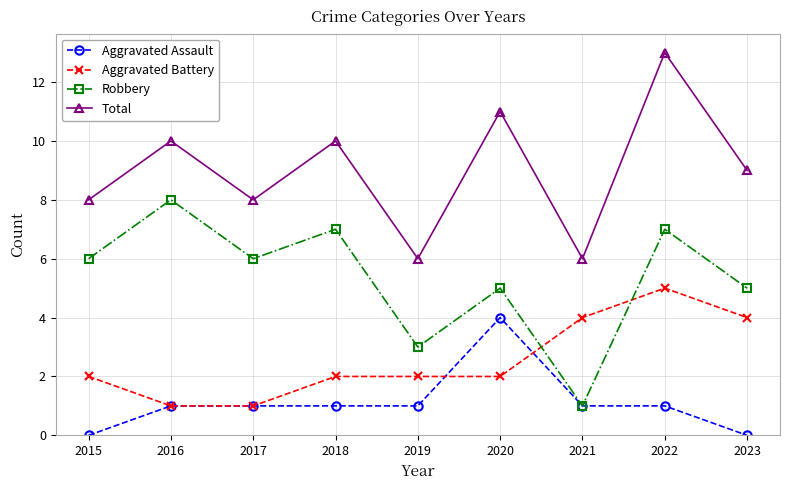

What is the spread (max minus min) of values at 2023?

9